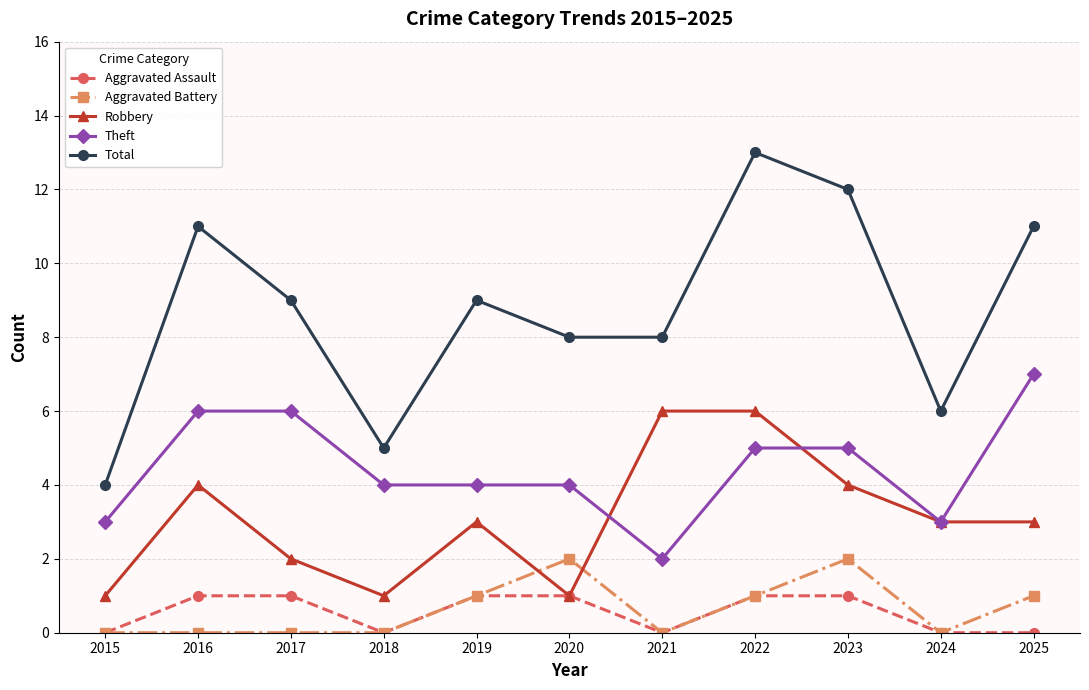

At which category is the sum across all series the highest?

2022